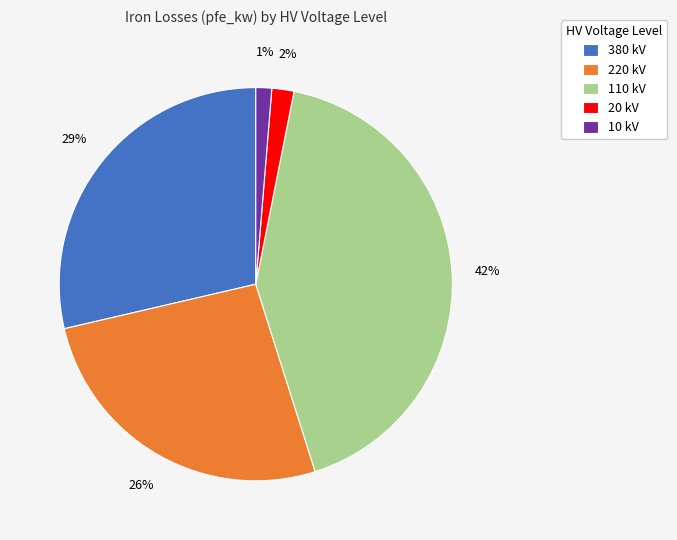

To the nearest percent, what is the difference between the 220 kV and 10 kV slice percentages?

25%